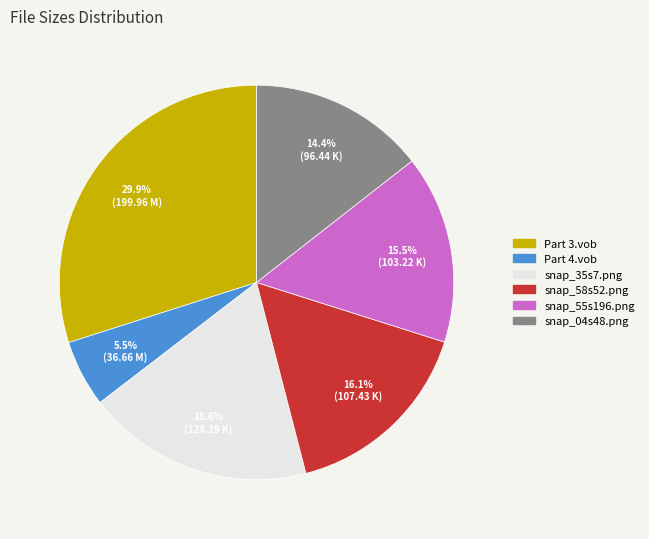

Approximately how many times larger is the value at snap_58s52.png compared to snap_55s196.png?

1.0